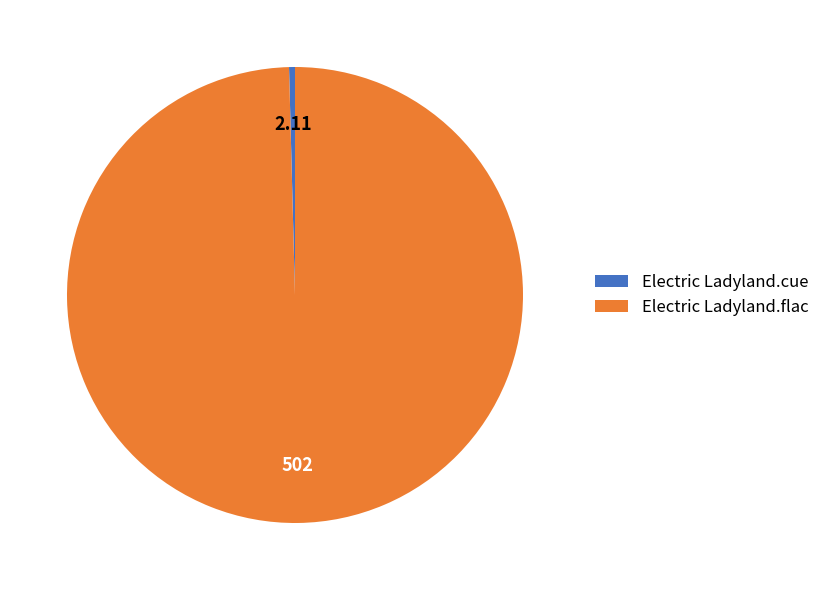

Does any single category account for the majority?

Yes